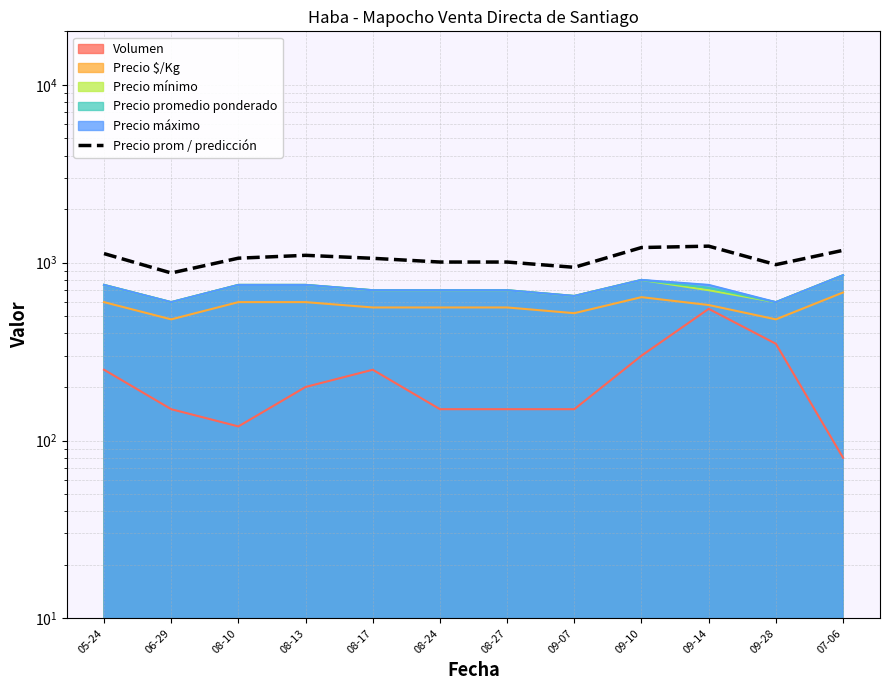

What is the difference between the maximum and second lowest values?

297.0